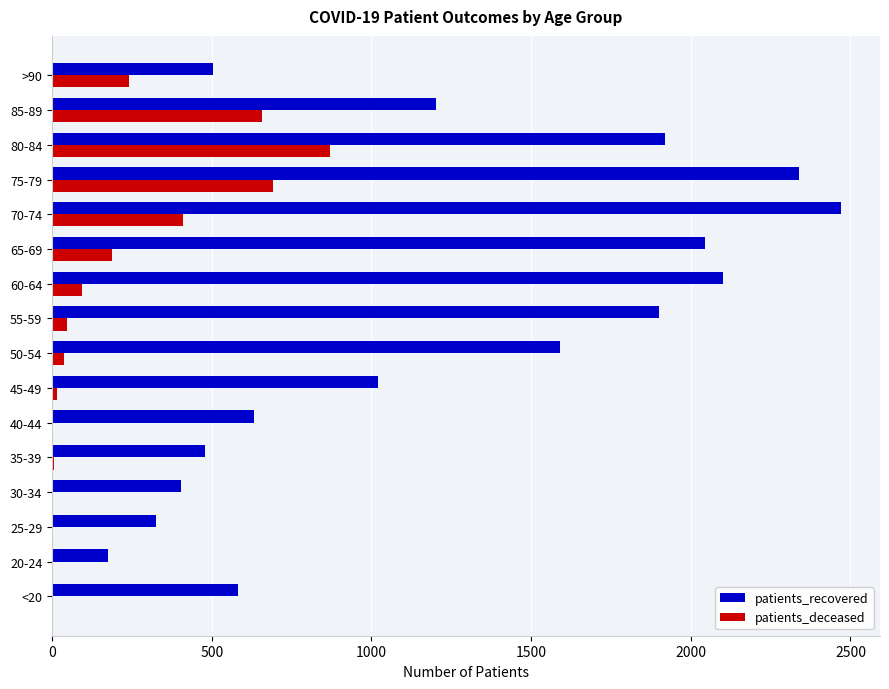

The value of patients_deceased at 80-84 is 1157. True or false?

False